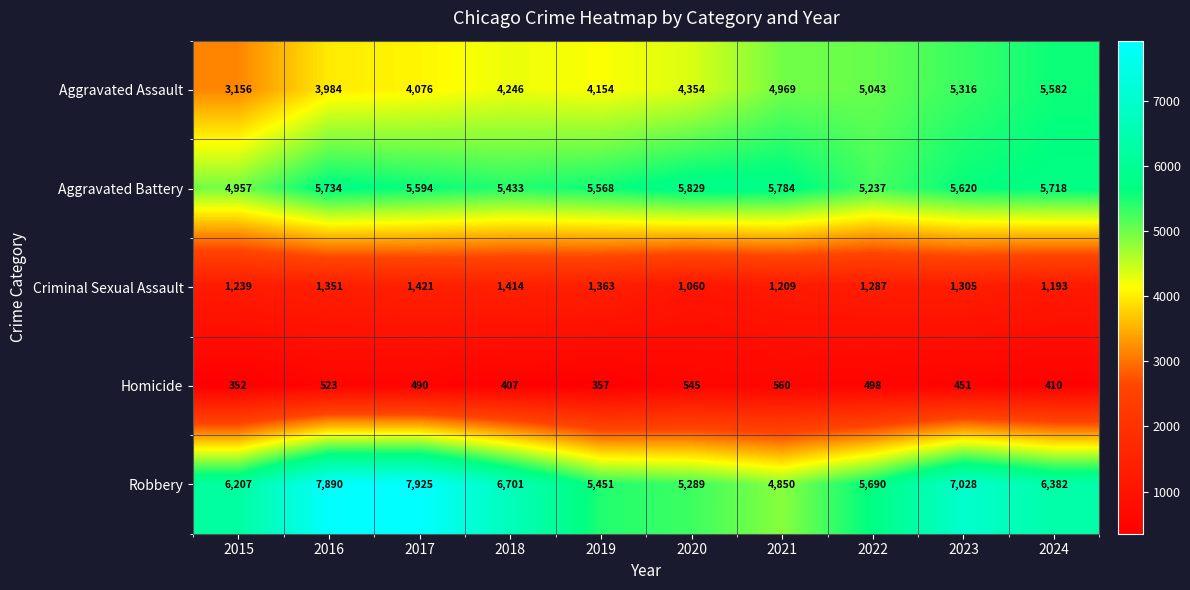

Which category has the lowest value across all series?

2015